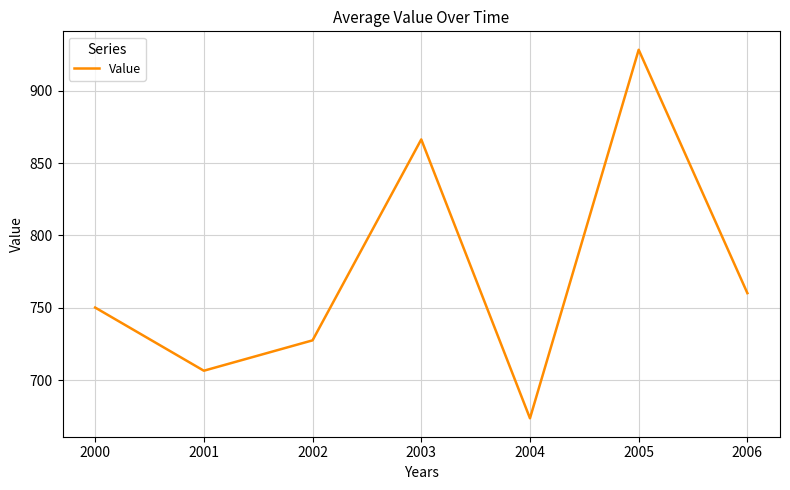

What is the change in value from 2000 to 2001?

-43.6